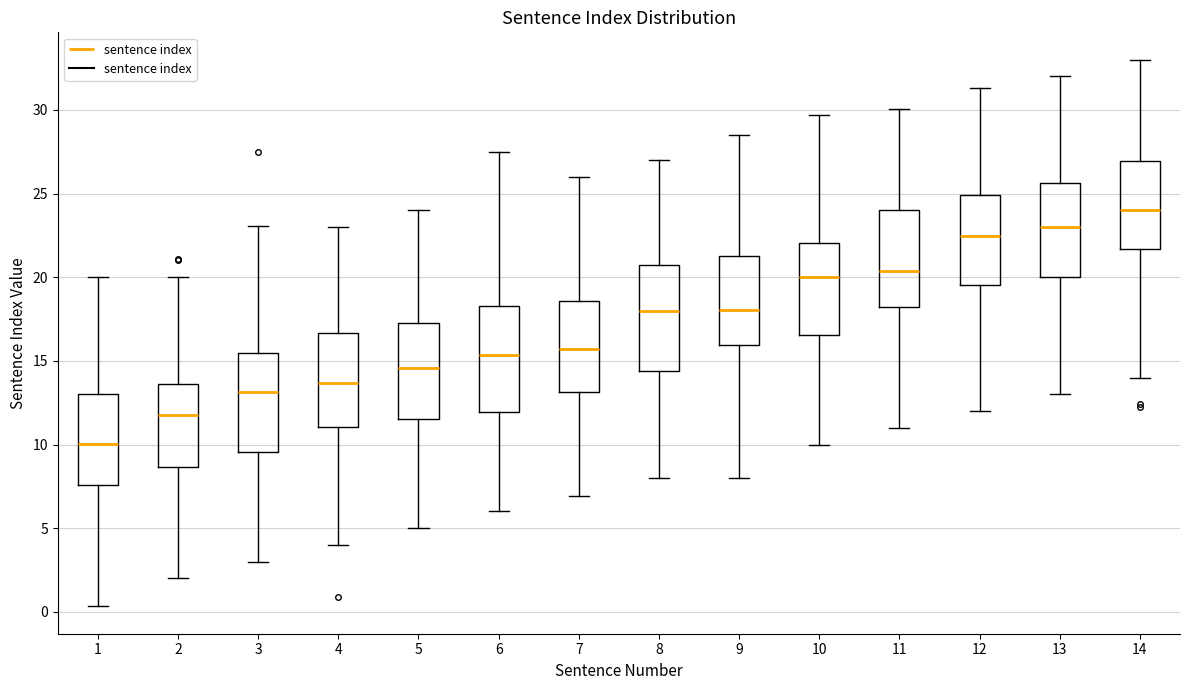

Reading left to right, transcribe this box plot: for each box, give where its median line is, the range the box spans, and where its two whiskers end, as read against the y-axis. The values are not printed on the chart, so give them approximately, as read against the axis.

1: median 10.0, box 7.5 to 13.0, whiskers 0.5 to 20.0
2: median 12.0, box 8.5 to 13.5, whiskers 2.0 to 20.0
3: median 13.0, box 9.5 to 15.5, whiskers 3.0 to 23.0
4: median 13.5, box 11.0 to 16.5, whiskers 4.0 to 23.0
5: median 14.5, box 11.5 to 17.5, whiskers 5.0 to 24.0
6: median 15.5, box 12.0 to 18.5, whiskers 6.0 to 27.5
7: median 15.5, box 13.0 to 18.5, whiskers 7.0 to 26.0
8: median 18.0, box 14.5 to 20.5, whiskers 8.0 to 27.0
9: median 18.0, box 16.0 to 21.5, whiskers 8.0 to 28.5
10: median 20.0, box 16.5 to 22.0, whiskers 10.0 to 29.5
11: median 20.5, box 18.0 to 24.0, whiskers 11.0 to 30.0
12: median 22.5, box 19.5 to 25.0, whiskers 12.0 to 31.5
13: median 23.0, box 20.0 to 25.5, whiskers 13.0 to 32.0
14: median 24.0, box 21.5 to 27.0, whiskers 14.0 to 33.0